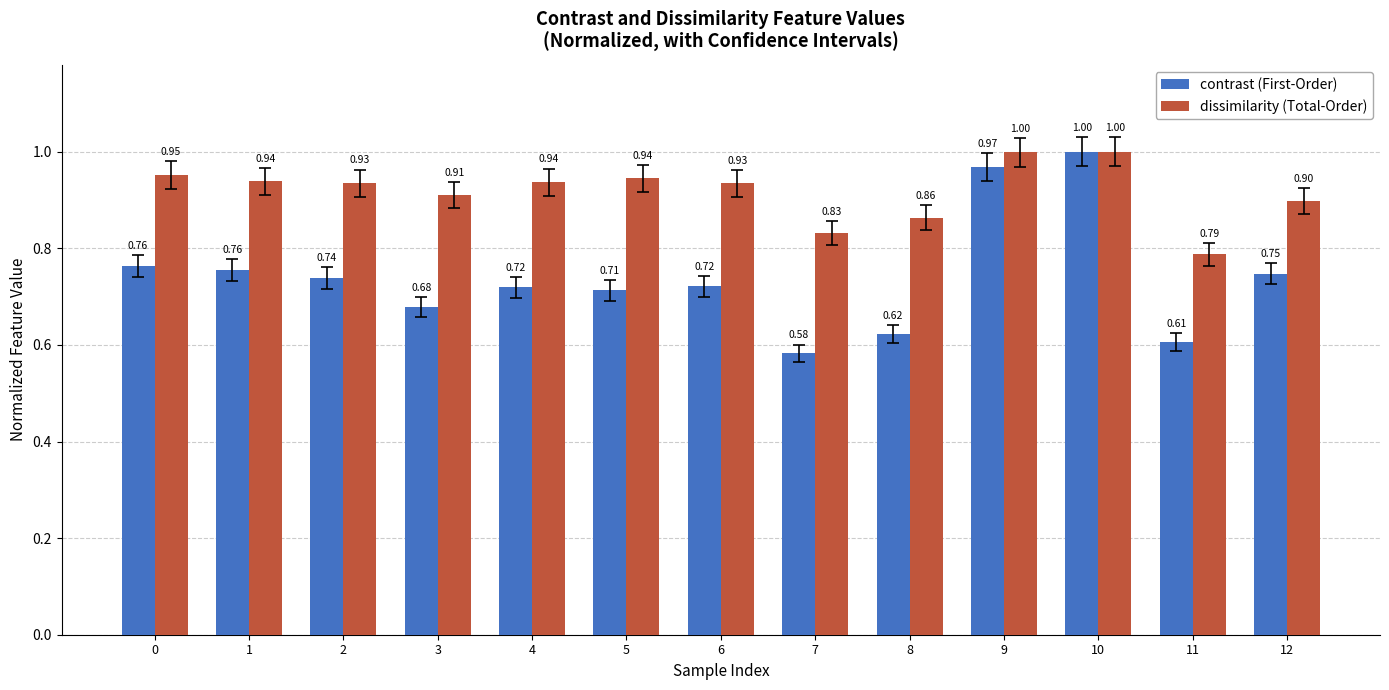

What is the average value of the dissimilarity (Total-Order) series?

0.9